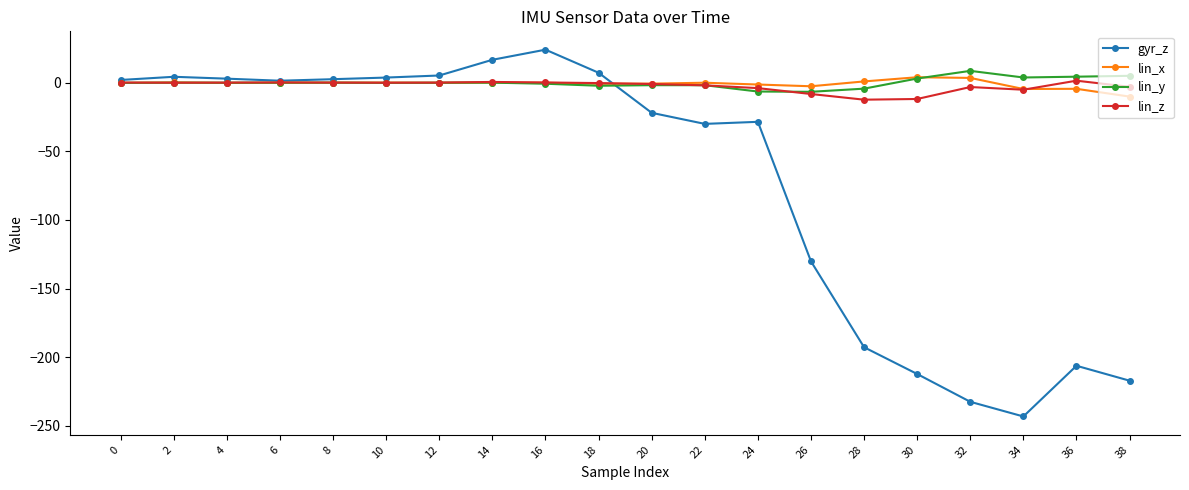

How many lines are shown in the chart?

4